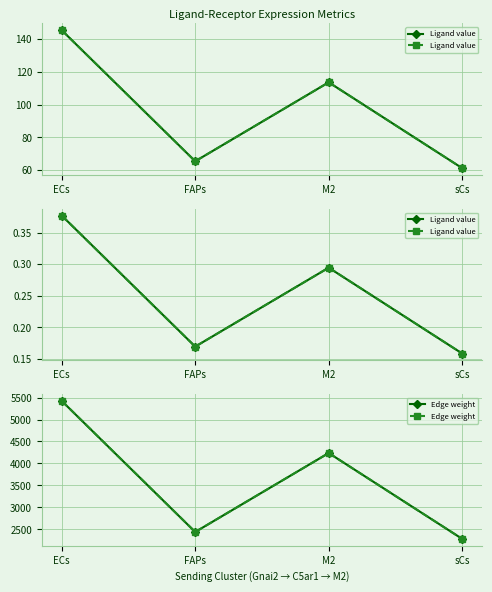

At which category does Ligand average expression value reach its first local valley?

FAPs